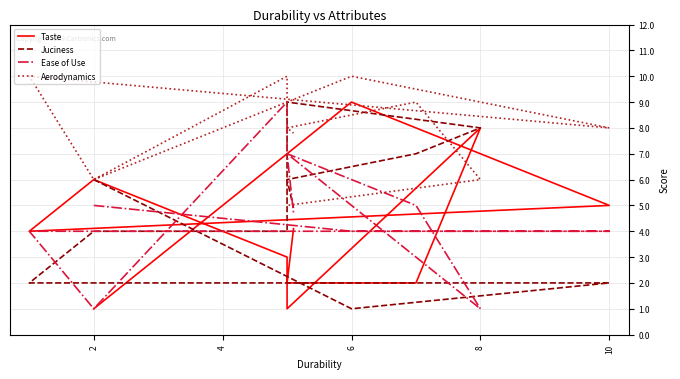

What is the average value of the Juciness series?

4.9